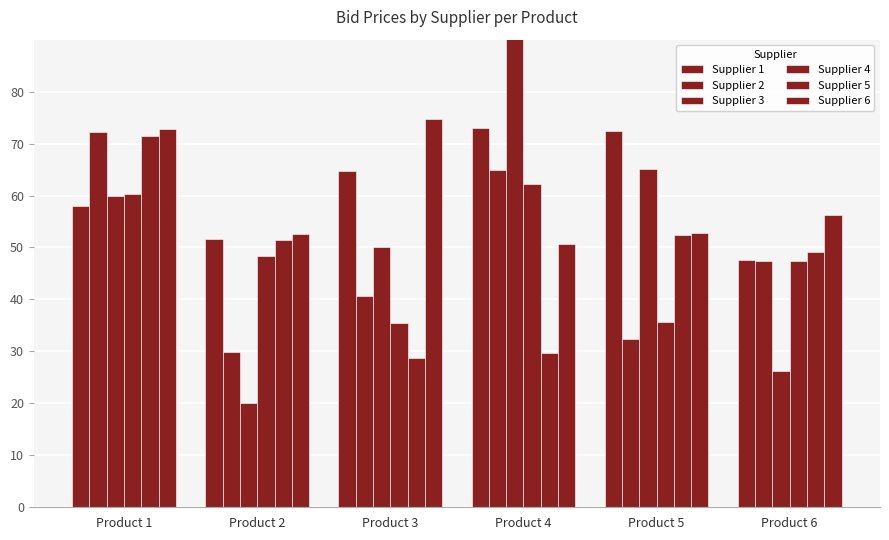

How many values in the Supplier 1 series are below 64?

3